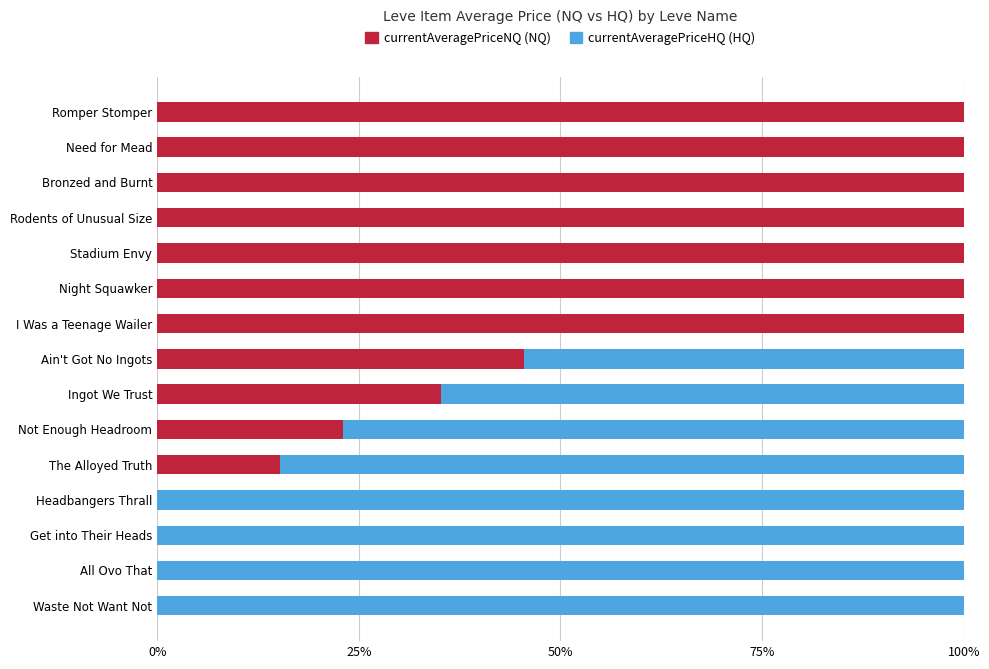

What is the total value across all series at Get into Their Heads?

100.0